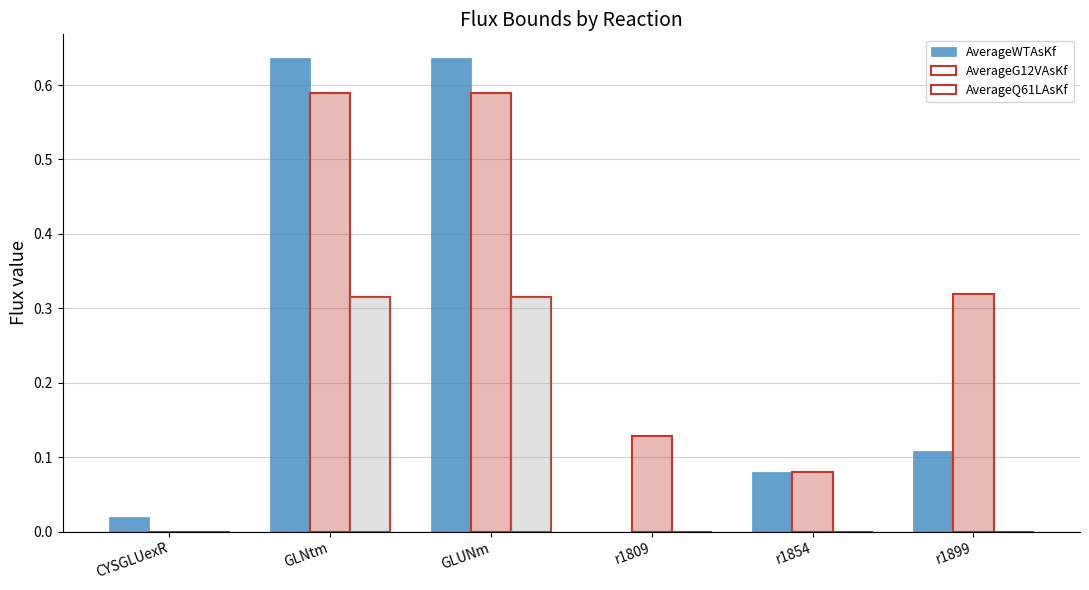

How many AverageG12VAsKf values are between 0 and 1?

6